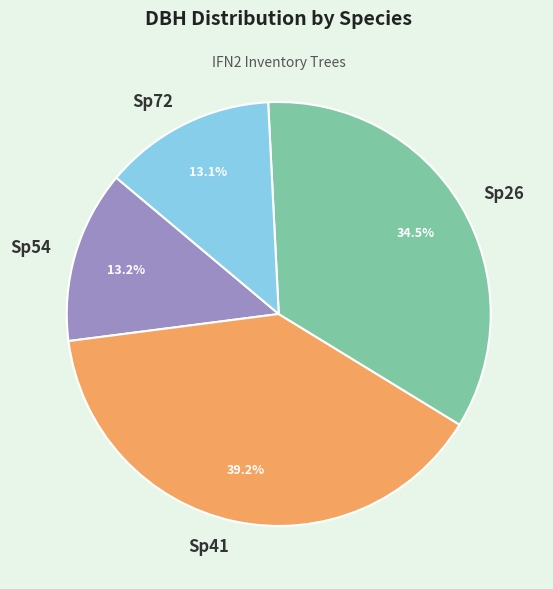

What percentage is NOT represented by Sp41?

60.8%